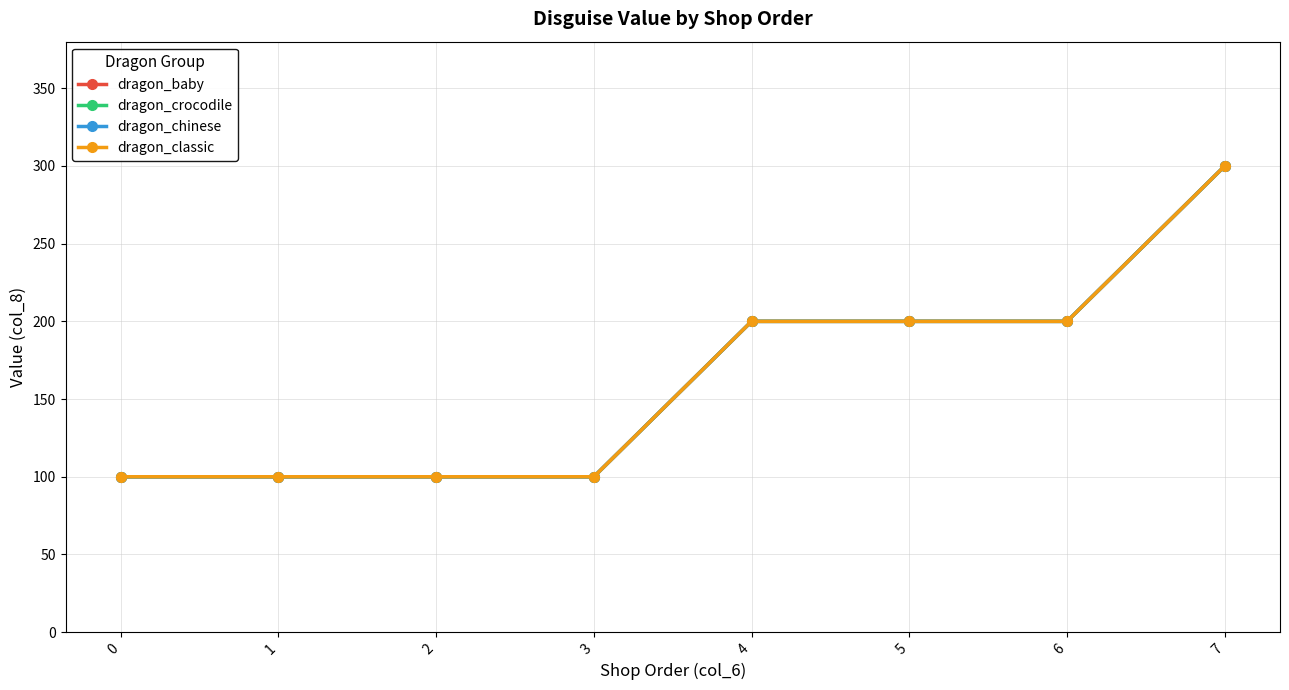

Is this an area chart (filled region under the line)?

No